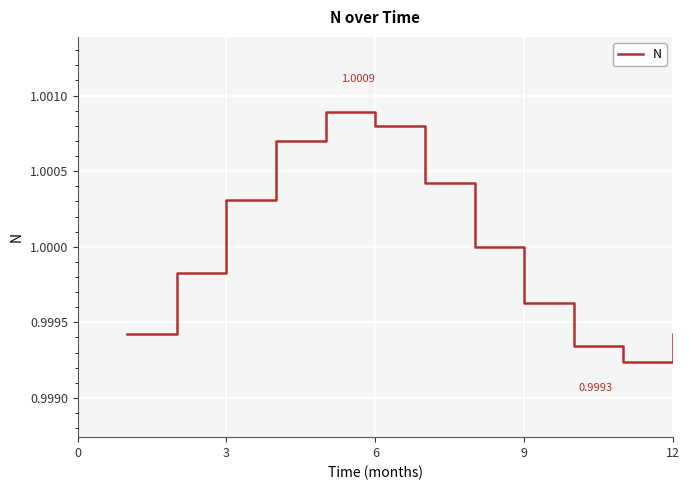

Is this an area chart (filled region under the line)?

No